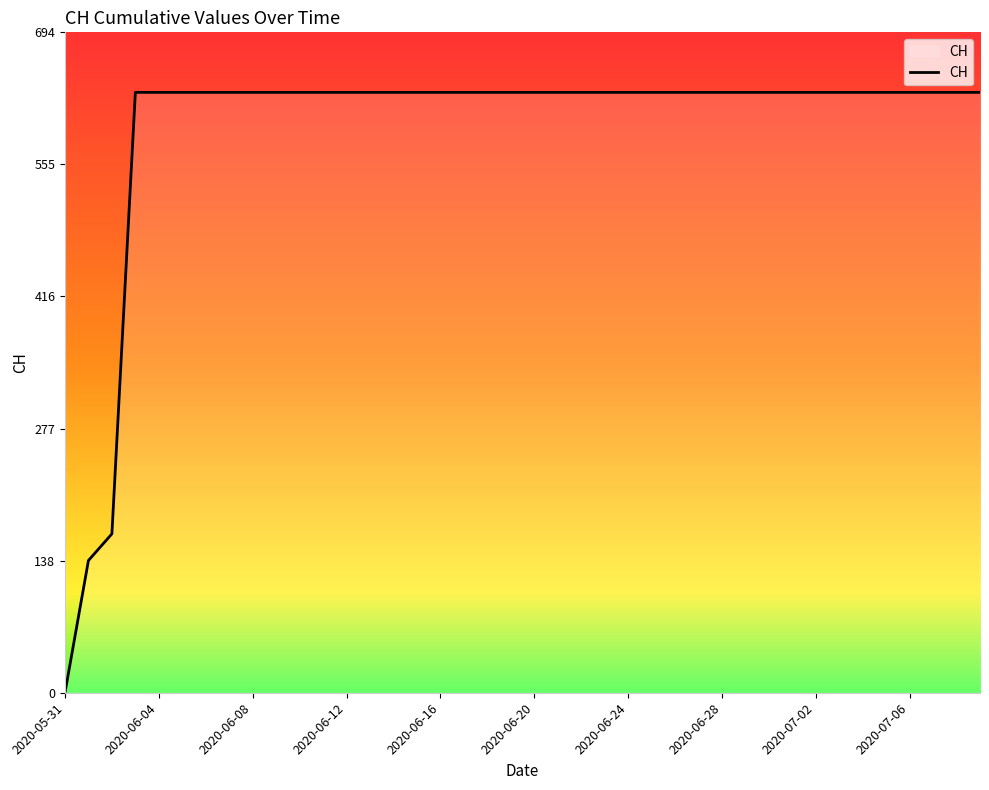

What is the greatest value displayed?

631